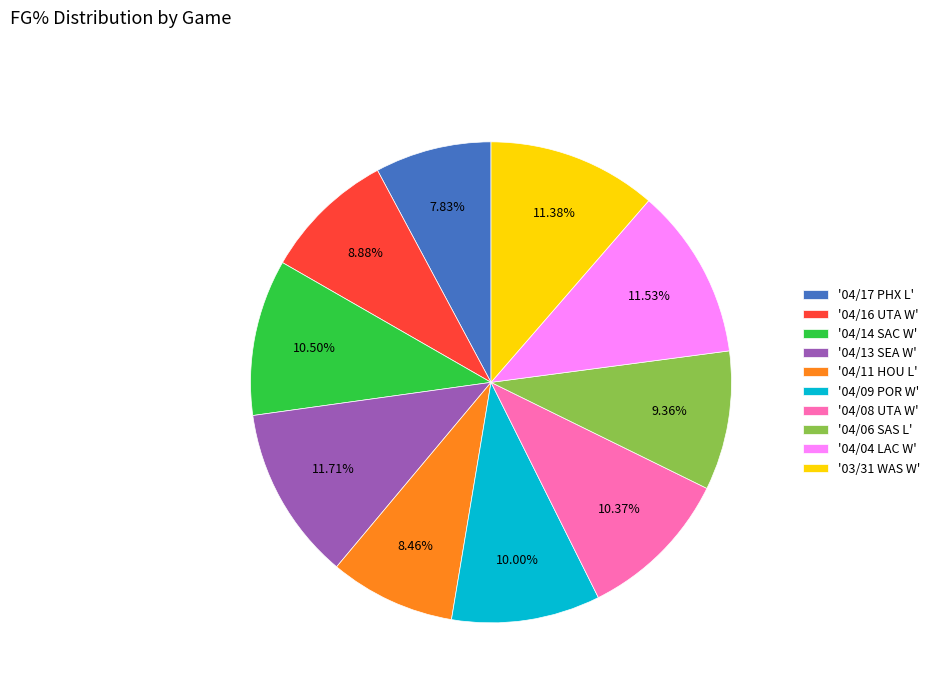

Combined, do '04/09 POR W' and '04/13 SEA W' account for over 50%?

No